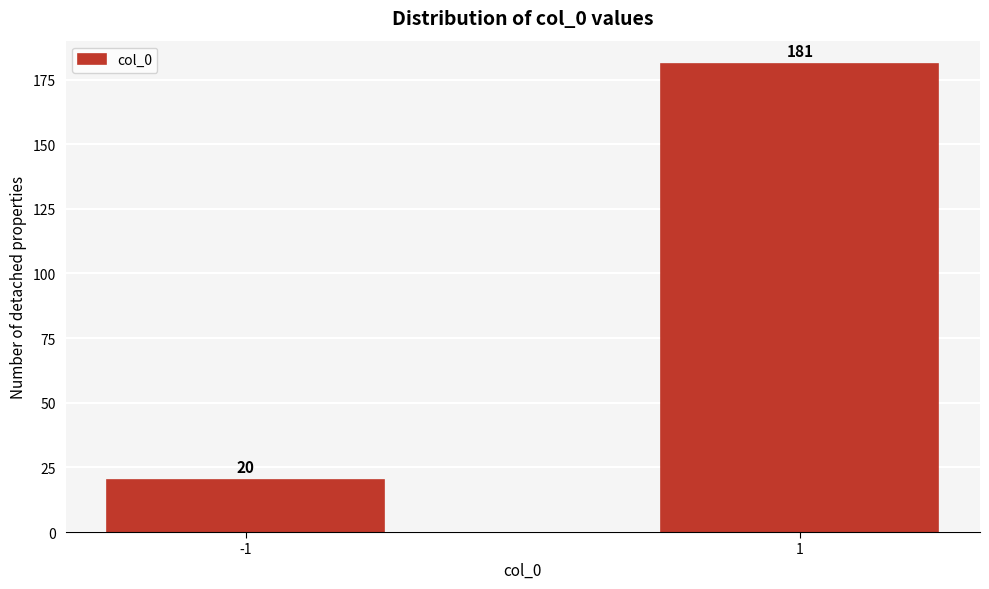

Reading left to right, transcribe all the data shown in this chart.

-1=20	1=181